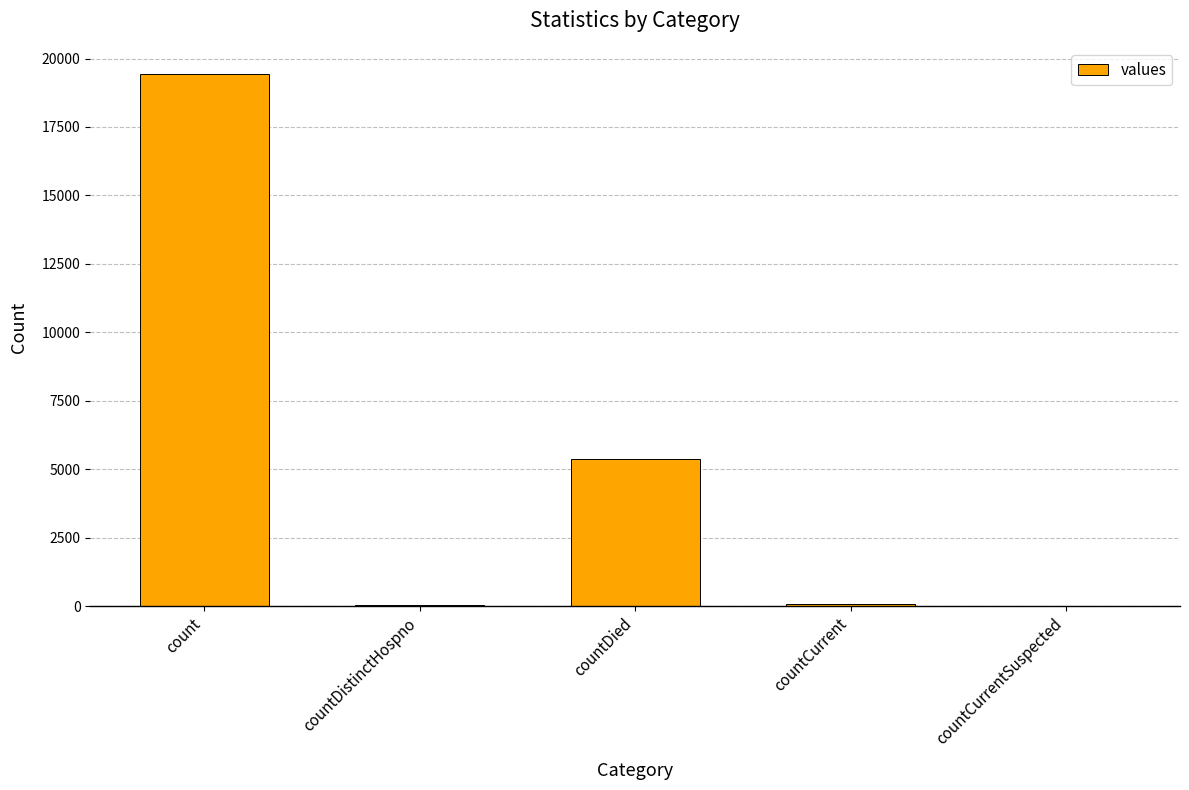

At which label is the value closest to 9710?

countDied